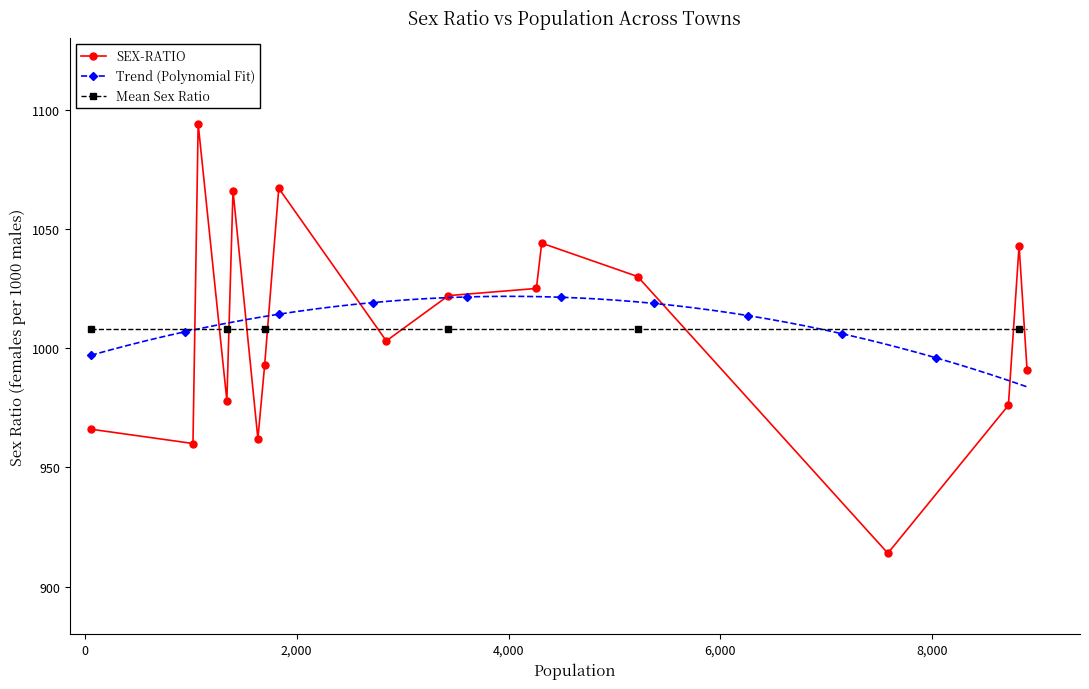

True or false: the data shows 1066 at 1399.

True